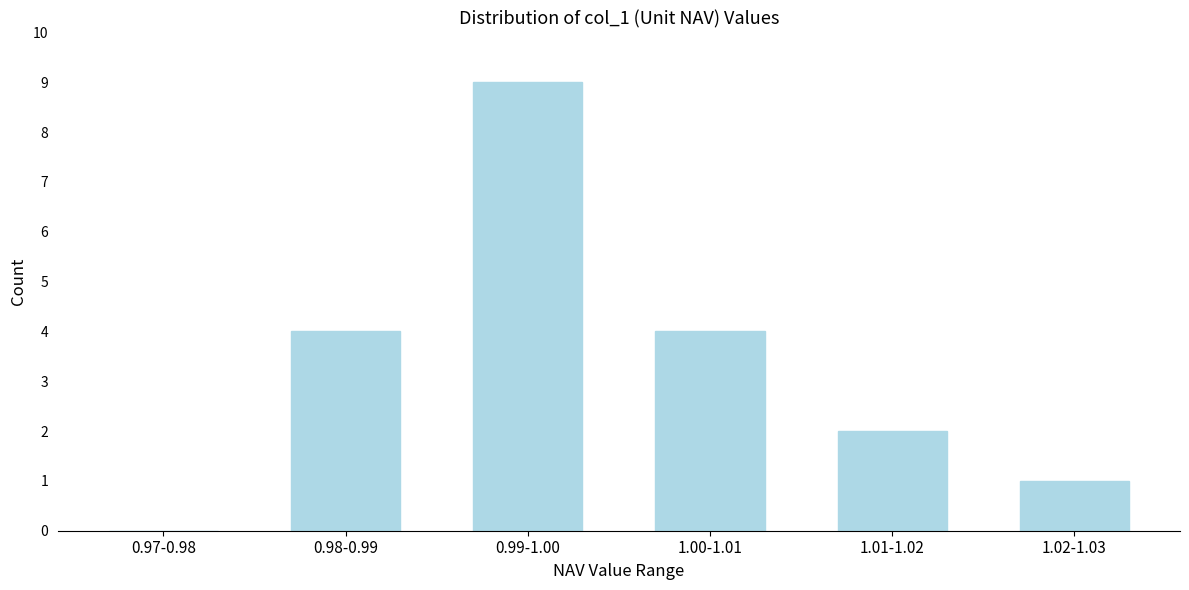

Reading left to right, transcribe all the data shown in this chart.

0.97-0.98=0	0.98-0.99=4	0.99-1.00=9	1.00-1.01=4	1.01-1.02=2	1.02-1.03=1